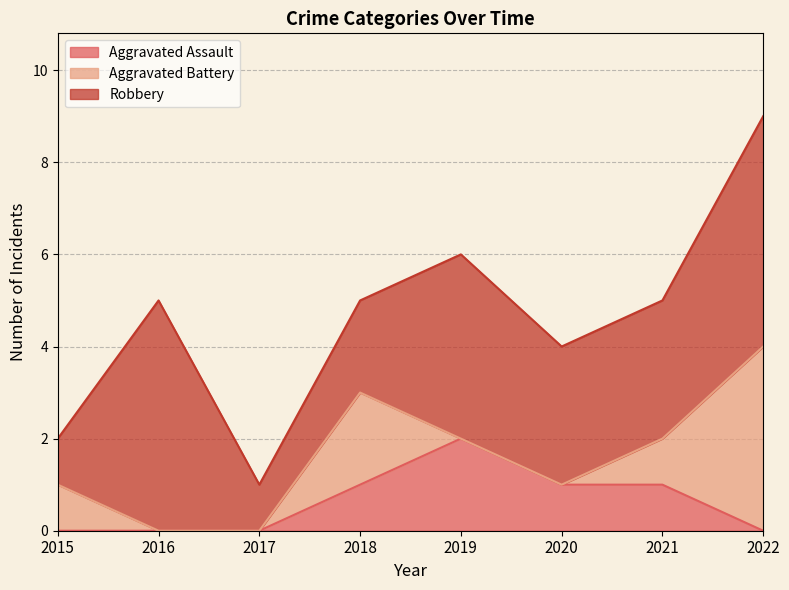

Between 2015 and 2018, which series saw the biggest shift?

Aggravated Assault